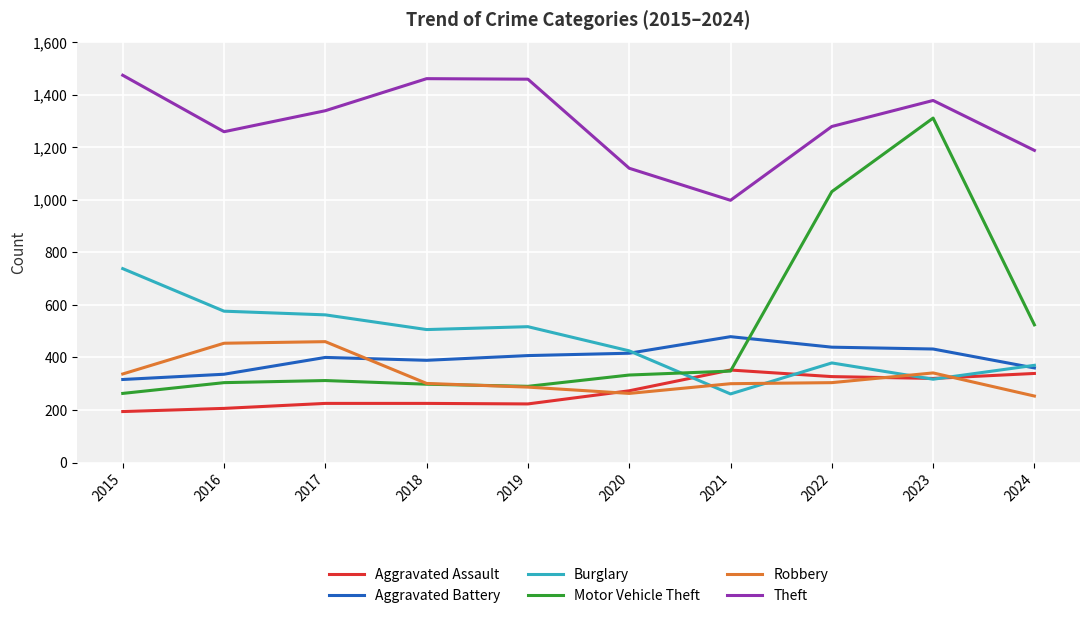

True or false: Aggravated Assault and Theft cross at least once.

False